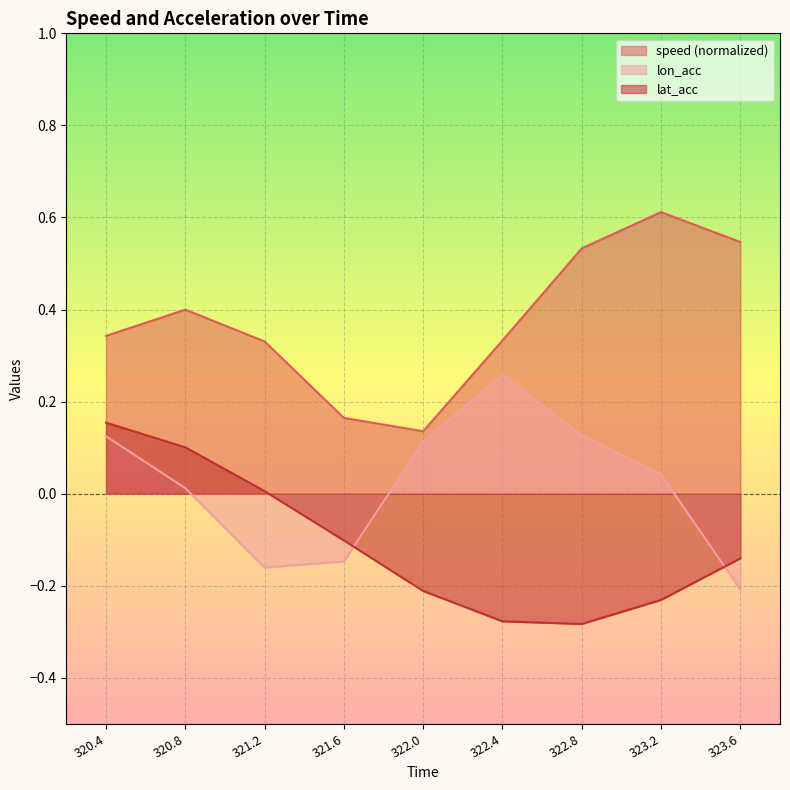

What is the lowest value of the speed series?

0.1